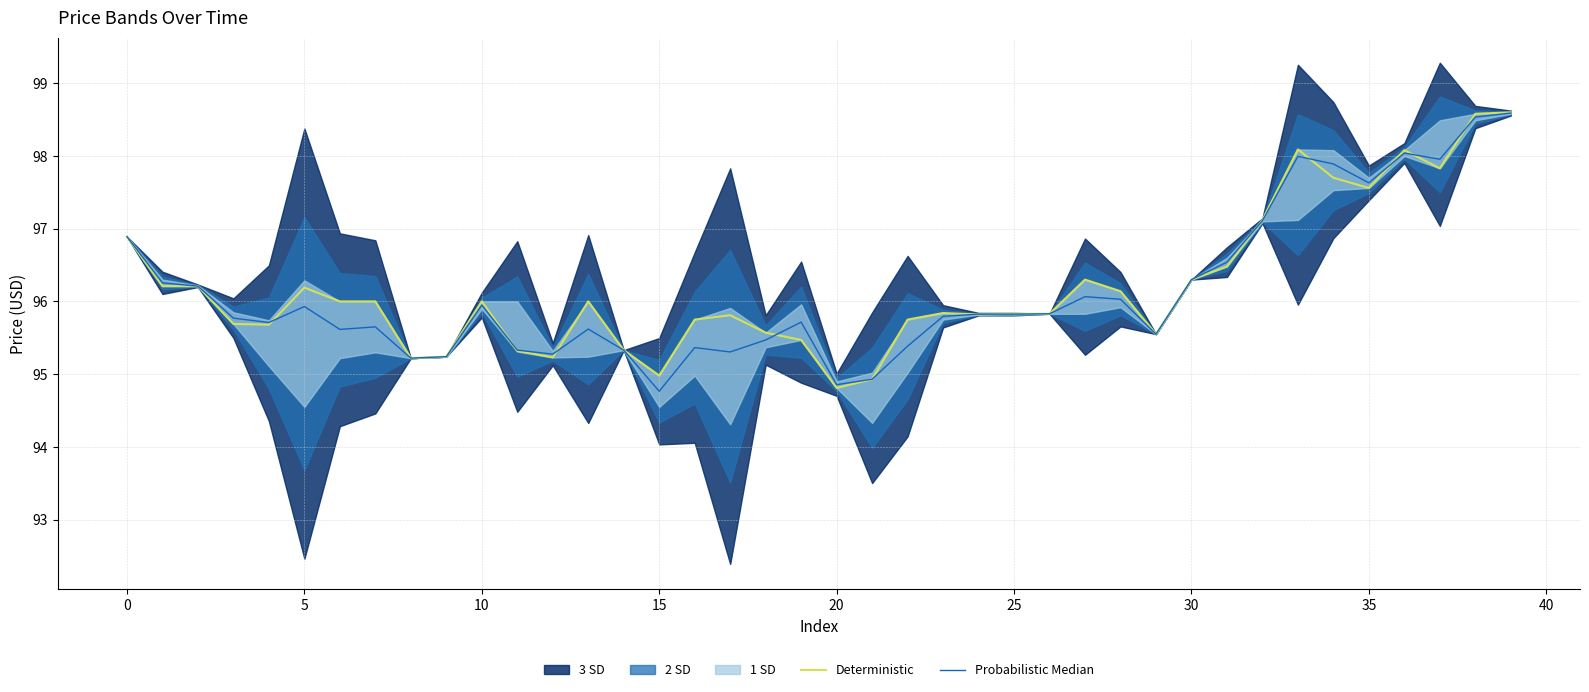

The Probabilistic Median series shows 142.6 at 5. True or false?

False